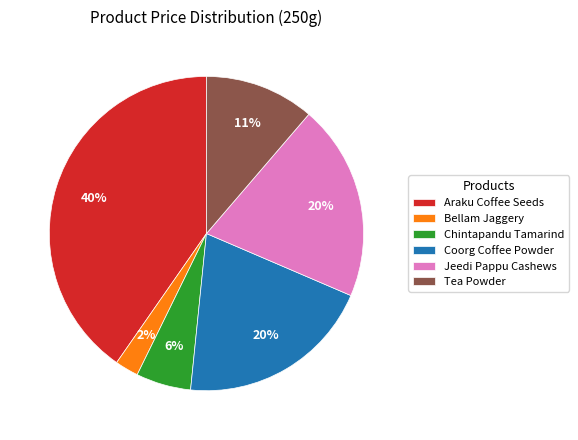

Is there any slice that represents more than half of the pie?

No